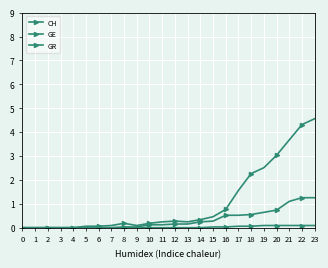

How many lines are shown in the chart?

3